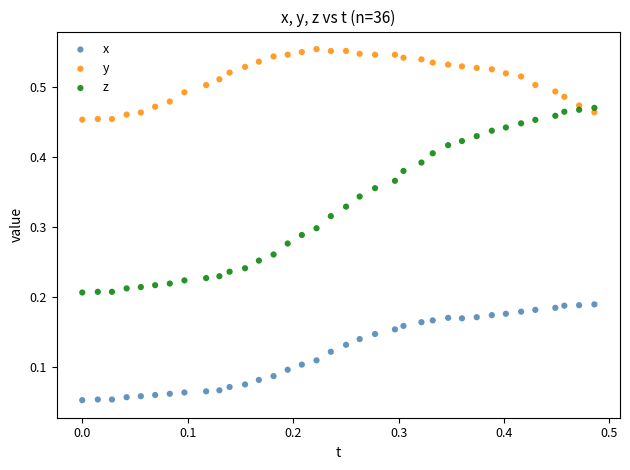

Which series contains the highest Y value?

y